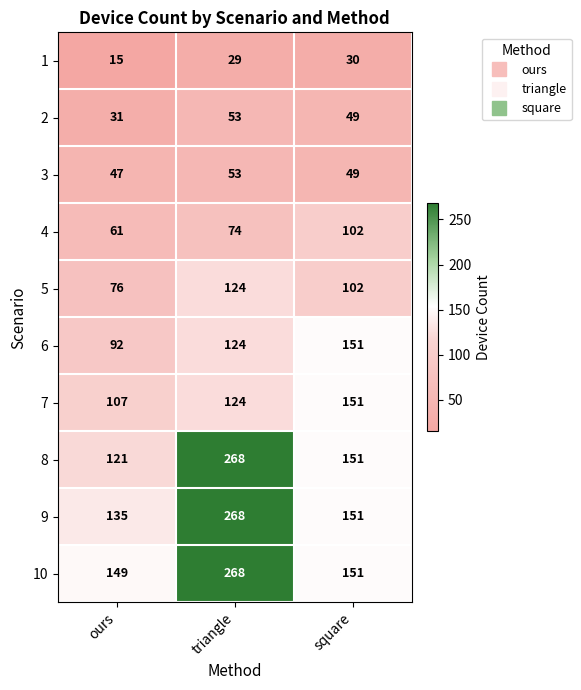

Reading left to right, extract all data points from this chart.

1: ours=15	triangle=29	square=30
2: ours=31	triangle=53	square=49
3: ours=47	triangle=53	square=49
4: ours=61	triangle=74	square=102
5: ours=76	triangle=124	square=102
6: ours=92	triangle=124	square=151
7: ours=107	triangle=124	square=151
8: ours=121	triangle=268	square=151
9: ours=135	triangle=268	square=151
10: ours=149	triangle=268	square=151